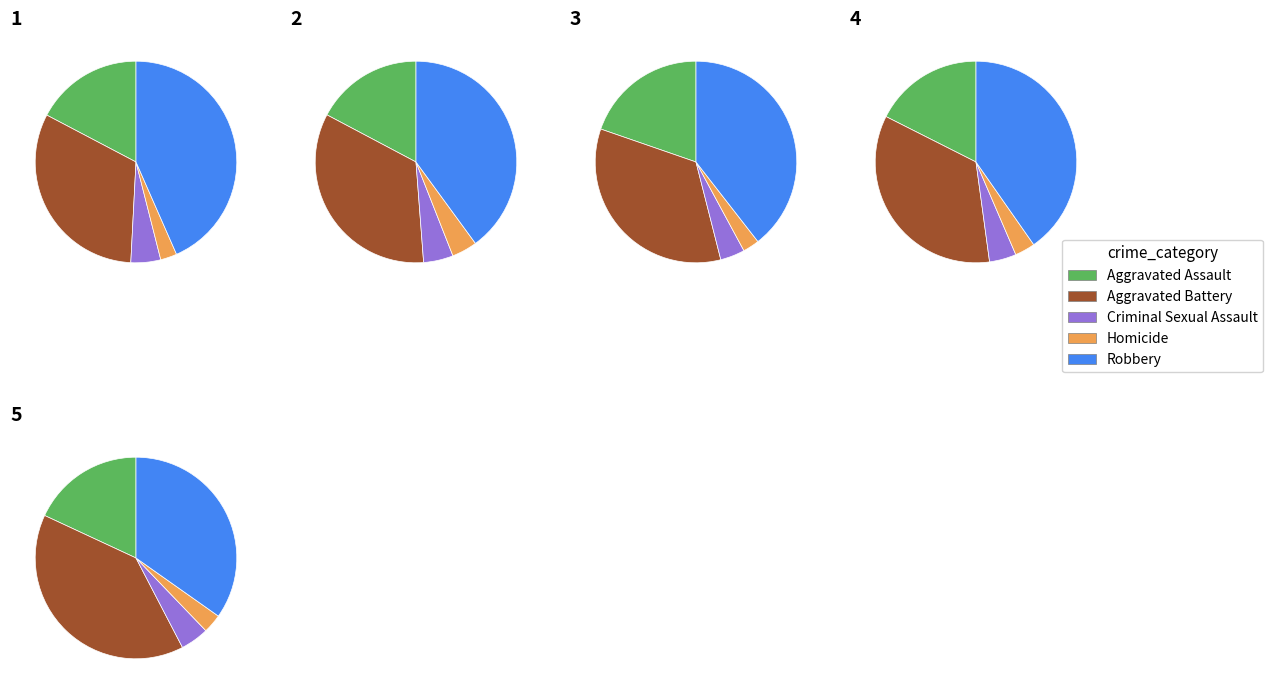

The 8 slice represents 19% of the pie. True or false?

False